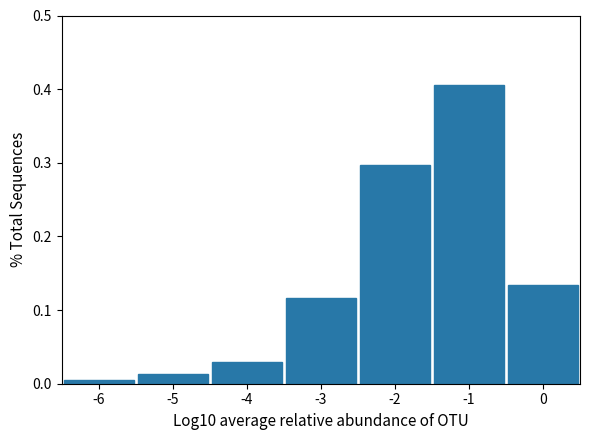

How tall is the bar that spans -1.5 to -0.5 on the x-axis? The values are not printed on the chart, so give them approximately, as read against the axis.

0.41